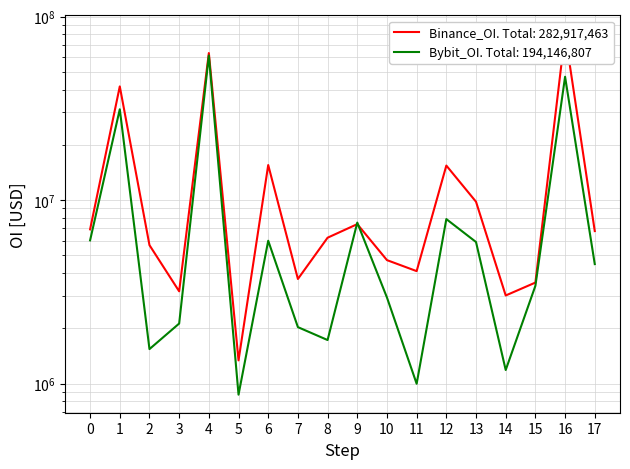

How many series are shown in this chart?

2